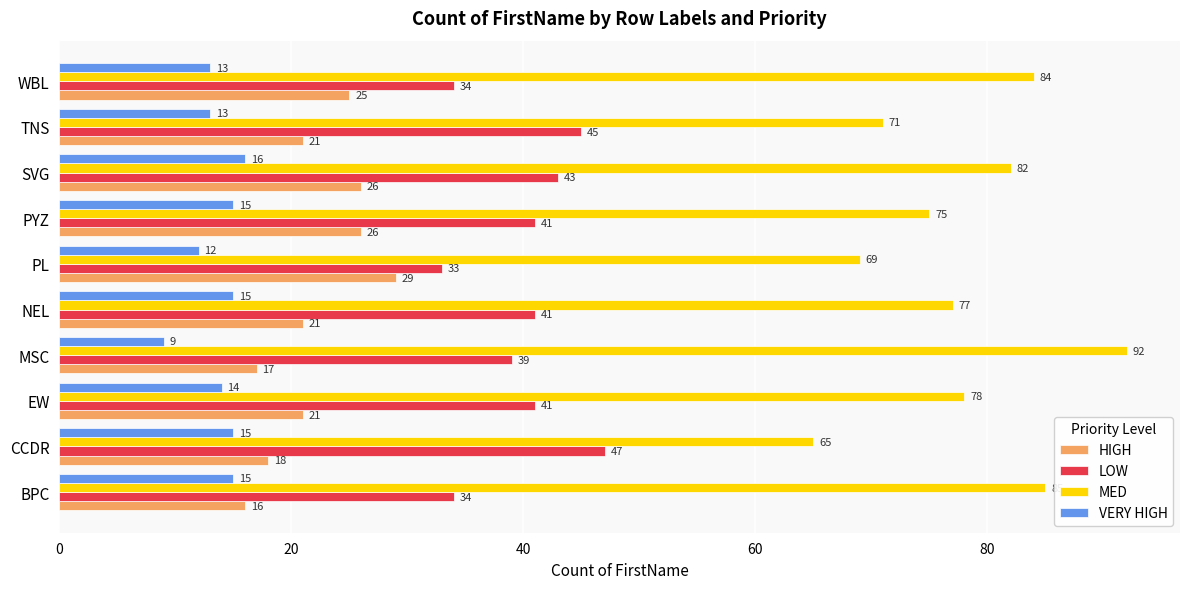

What is the minimum value for LOW?

33